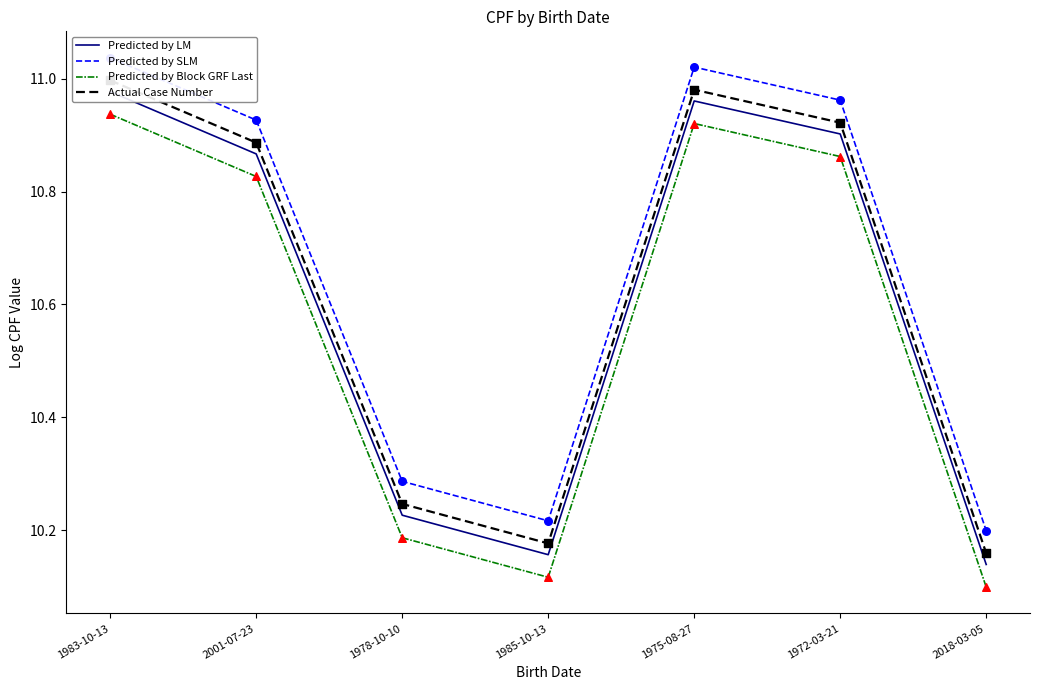

What are all the series names shown in the legend?

Predicted by LM, Predicted by SLM, Predicted by Block GRF Last, Actual Case Number